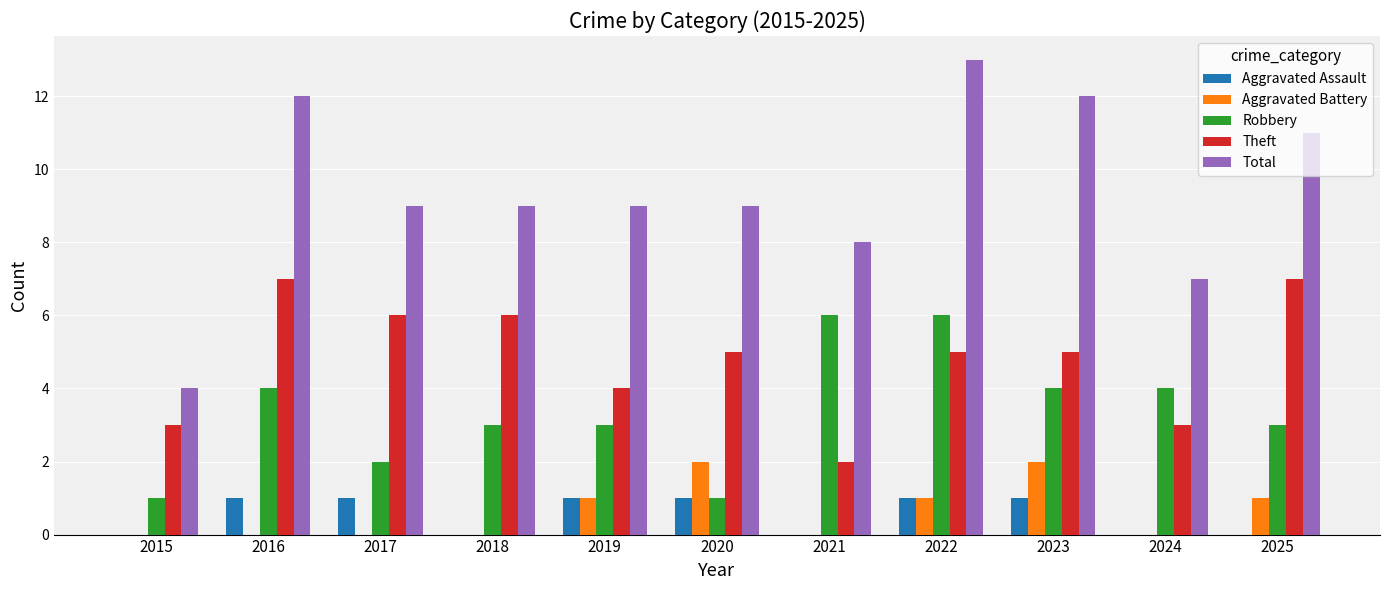

What is the sum of the Robbery values at 2021 and 2022?

12